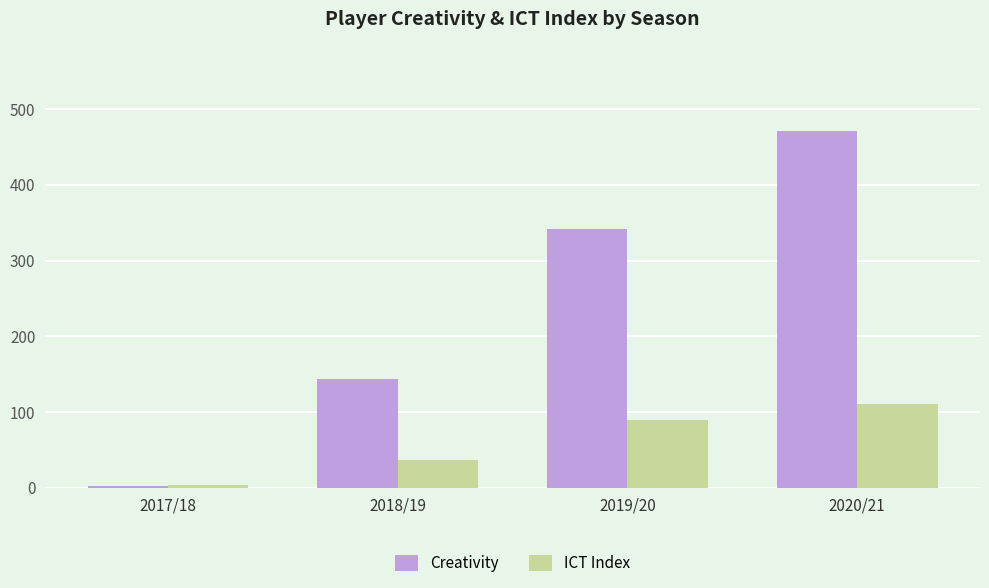

Reading left to right, extract all data points from this chart.

Creativity: 1.7	143.2	341.4	471.5
ICT Index: 3.8	36.2	89.9	109.9